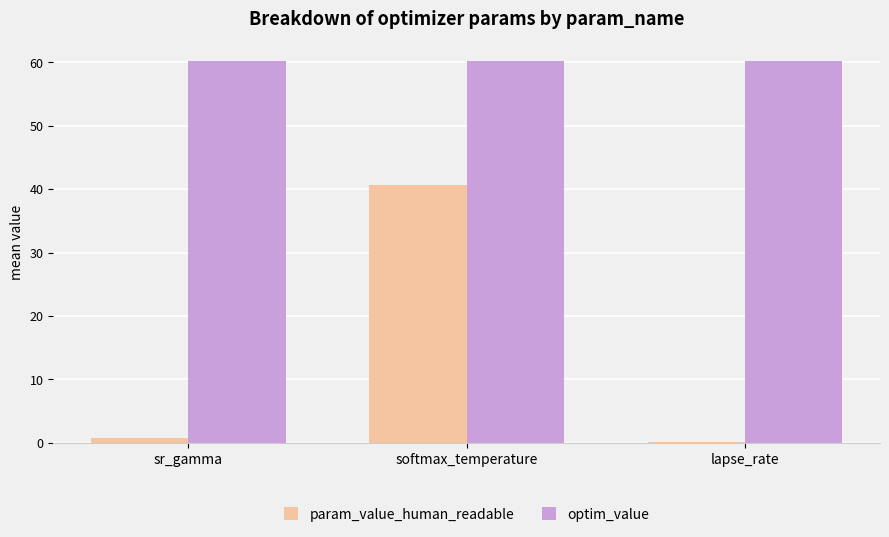

What is the highest value of the param_value_human_readable series?

40.7